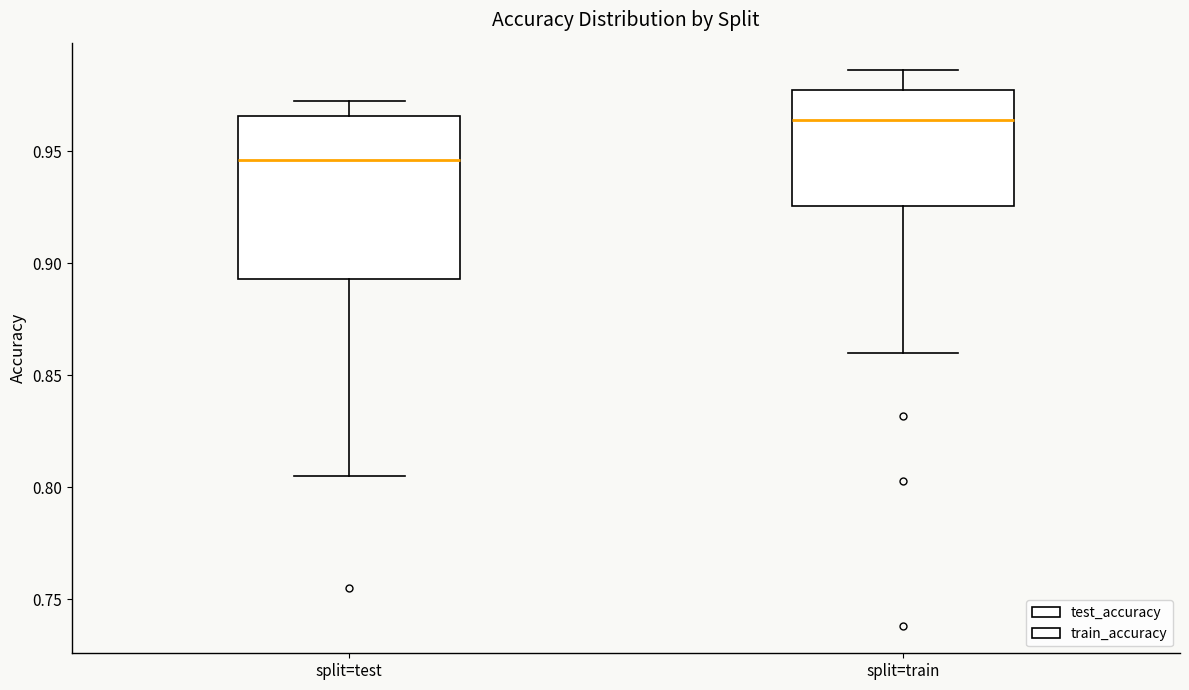

Where is the upper edge of the box for split=train on the y-axis? The values are not printed on the chart, so give them approximately, as read against the axis.

0.975